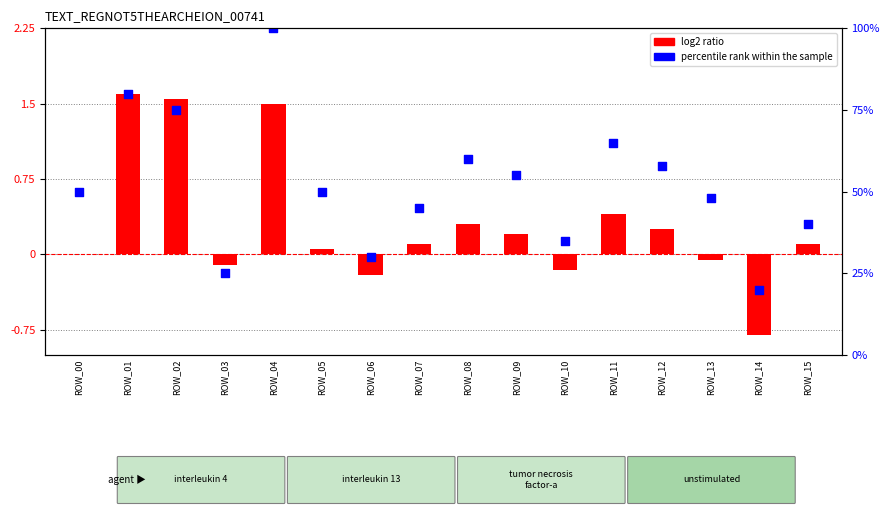

Which series contains the lowest Y value?

log2 ratio